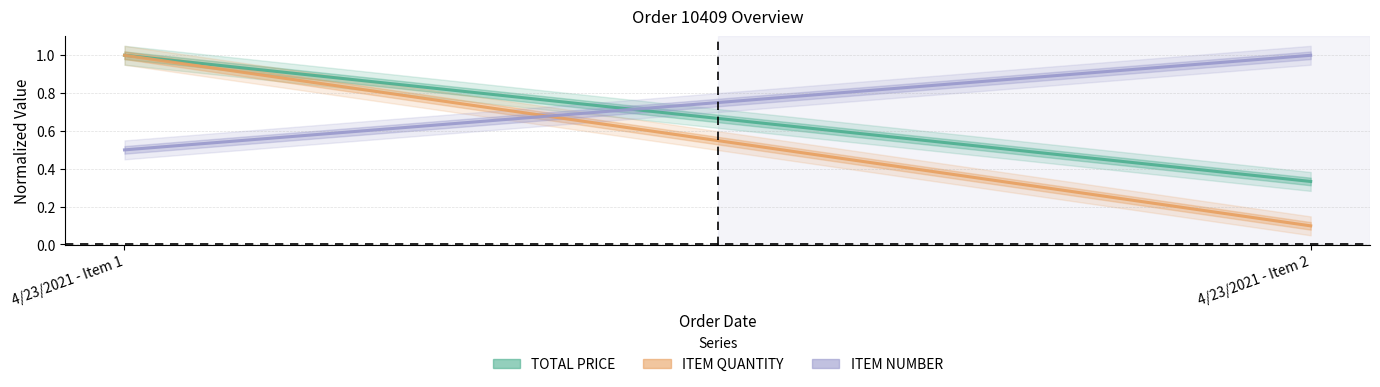

The value of ITEM QUANTITY at 4/23/2021 - Item 2 is 0.2. True or false?

False